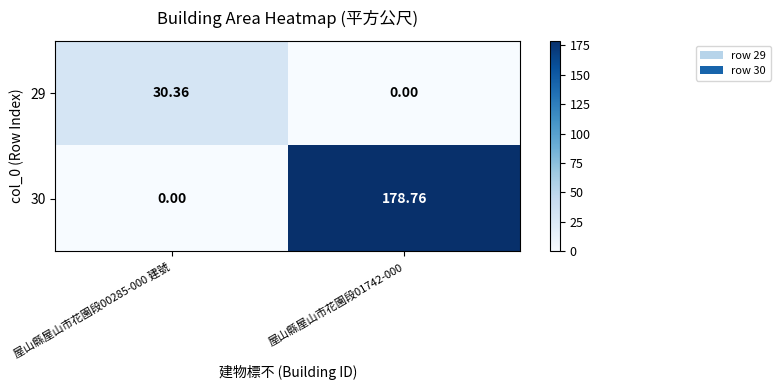

Is the value of 29 at 屋山縣屋山市花園段00285-000 建號 greater than the value of 30 at 屋山縣屋山市花園段01742-000?

No